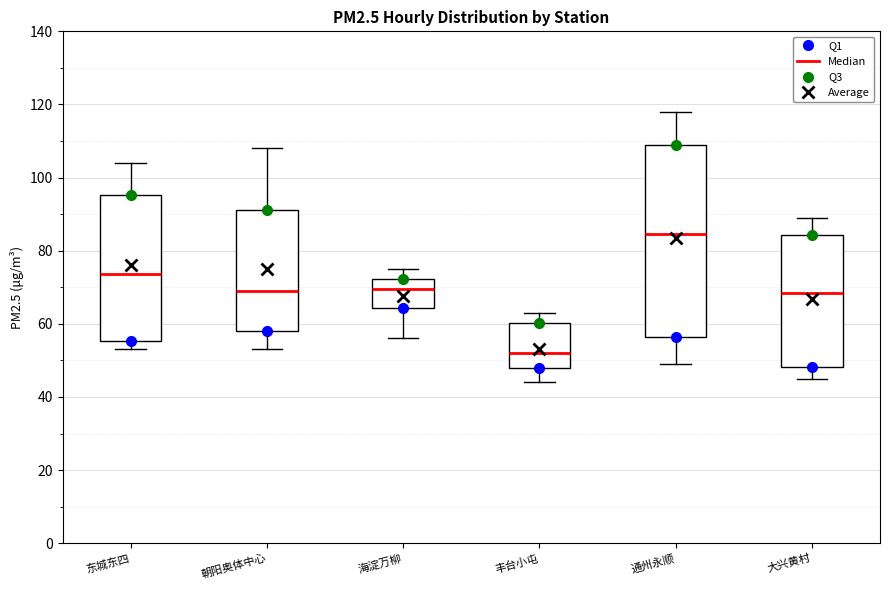

Where does the upper whisker of the box for 丰台小屯 end on the y-axis? The values are not printed on the chart, so give them approximately, as read against the axis.

64